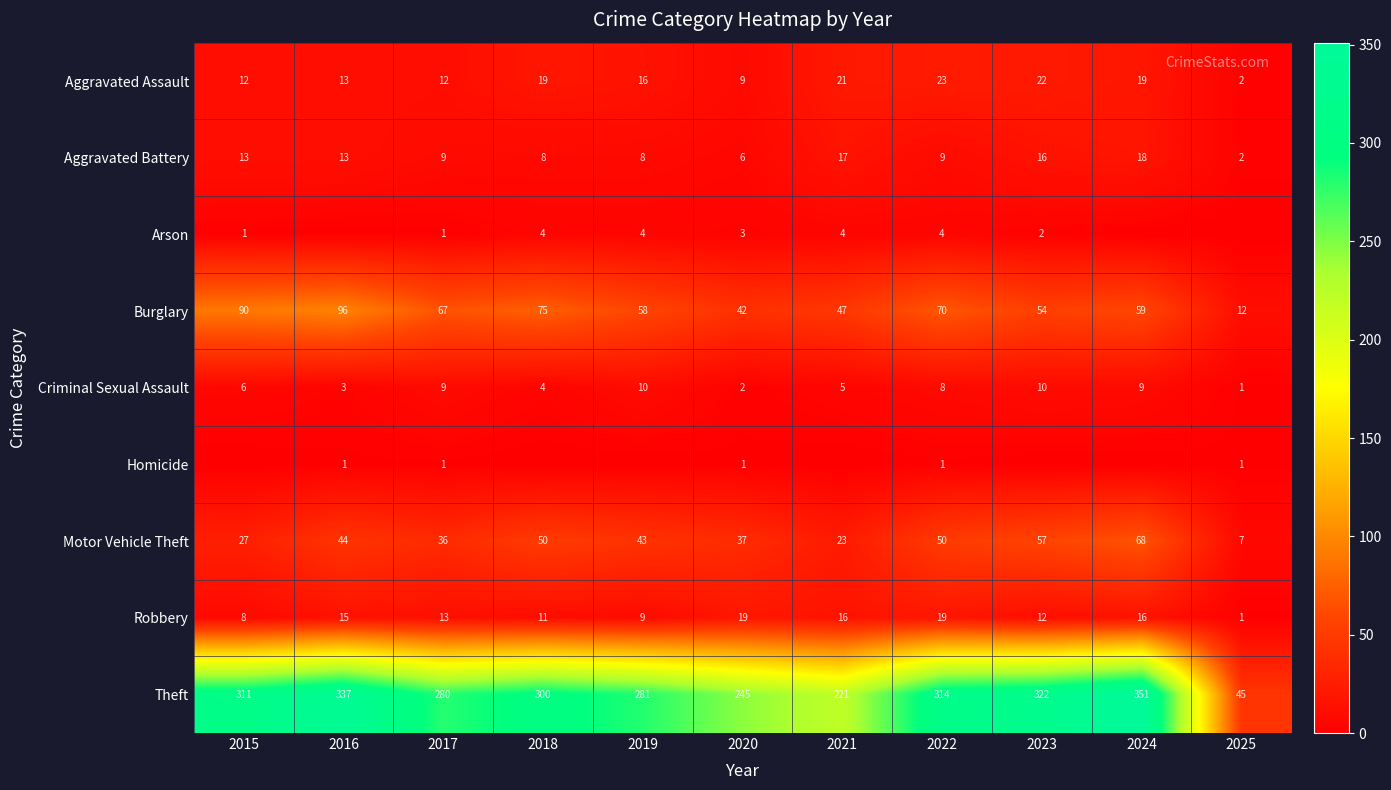

The value of Motor Vehicle Theft at 2015 is 27. True or false?

True